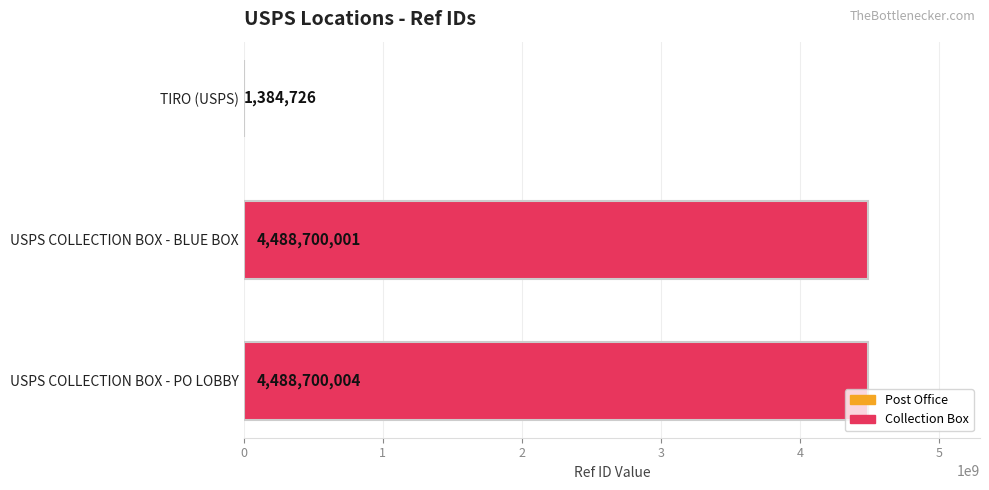

What is the sum of all values?

8978784731